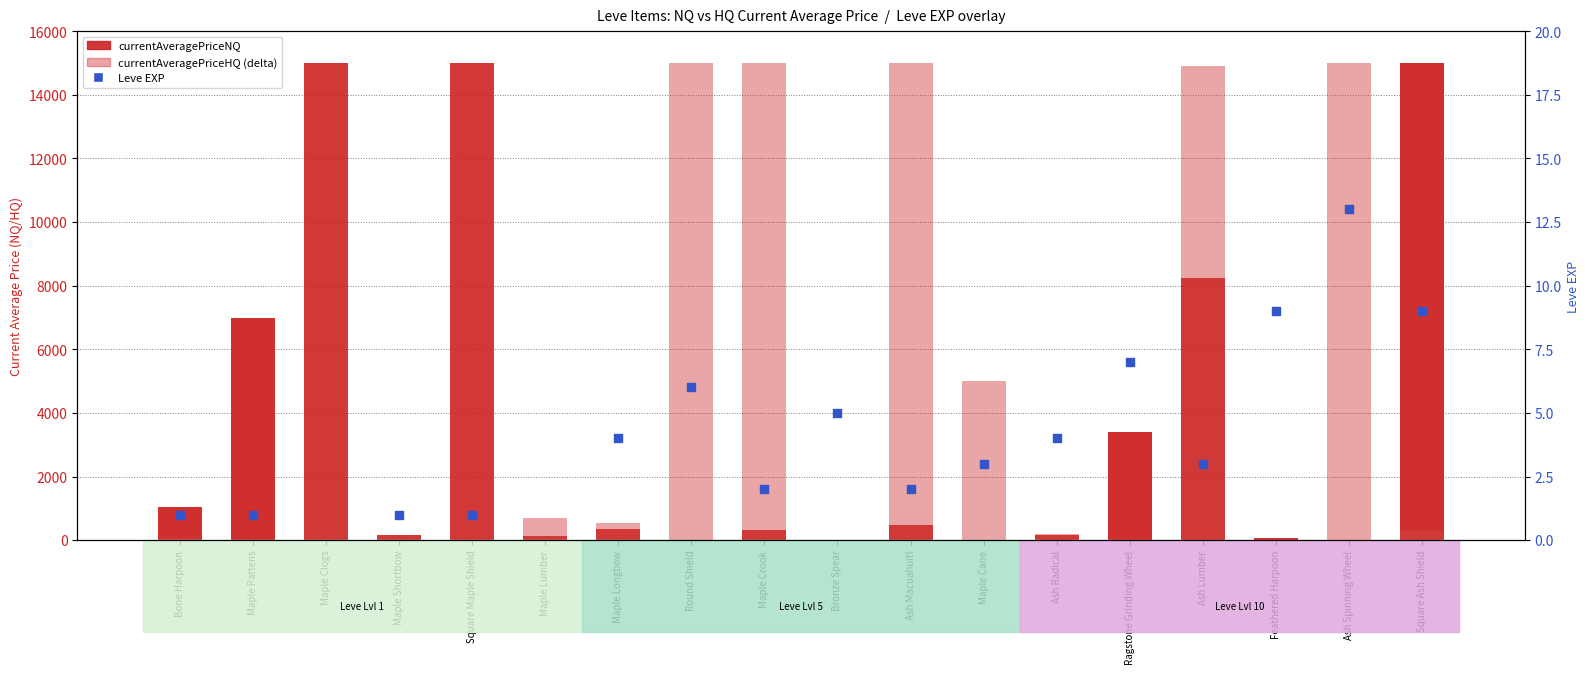

Which series reaches the minimum Y coordinate?

currentAveragePriceHQ (delta)